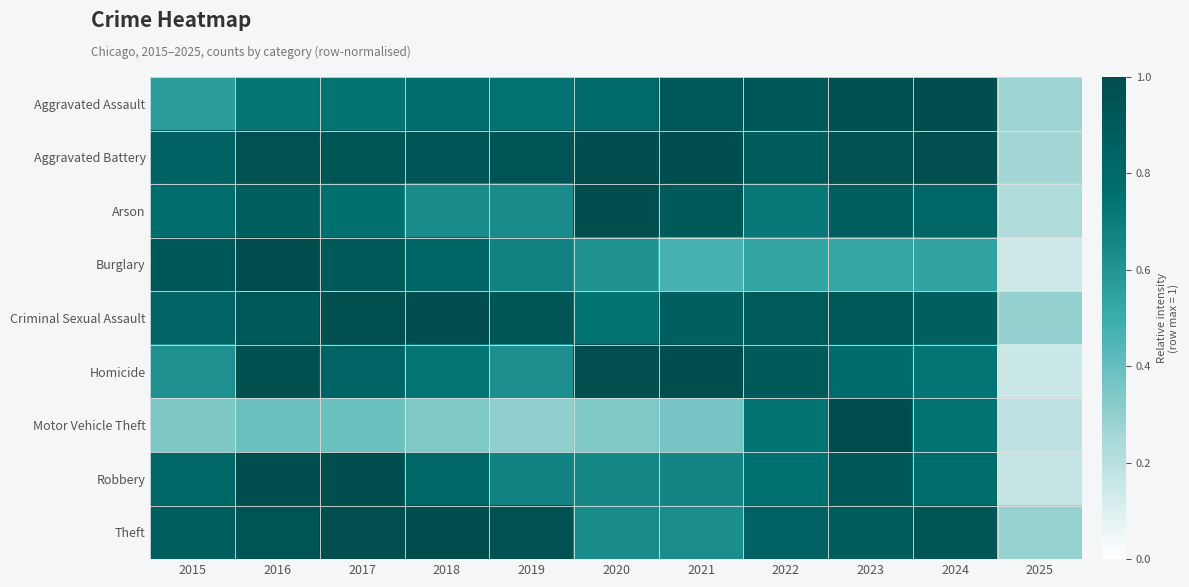

How many distinct data groups are displayed?

9